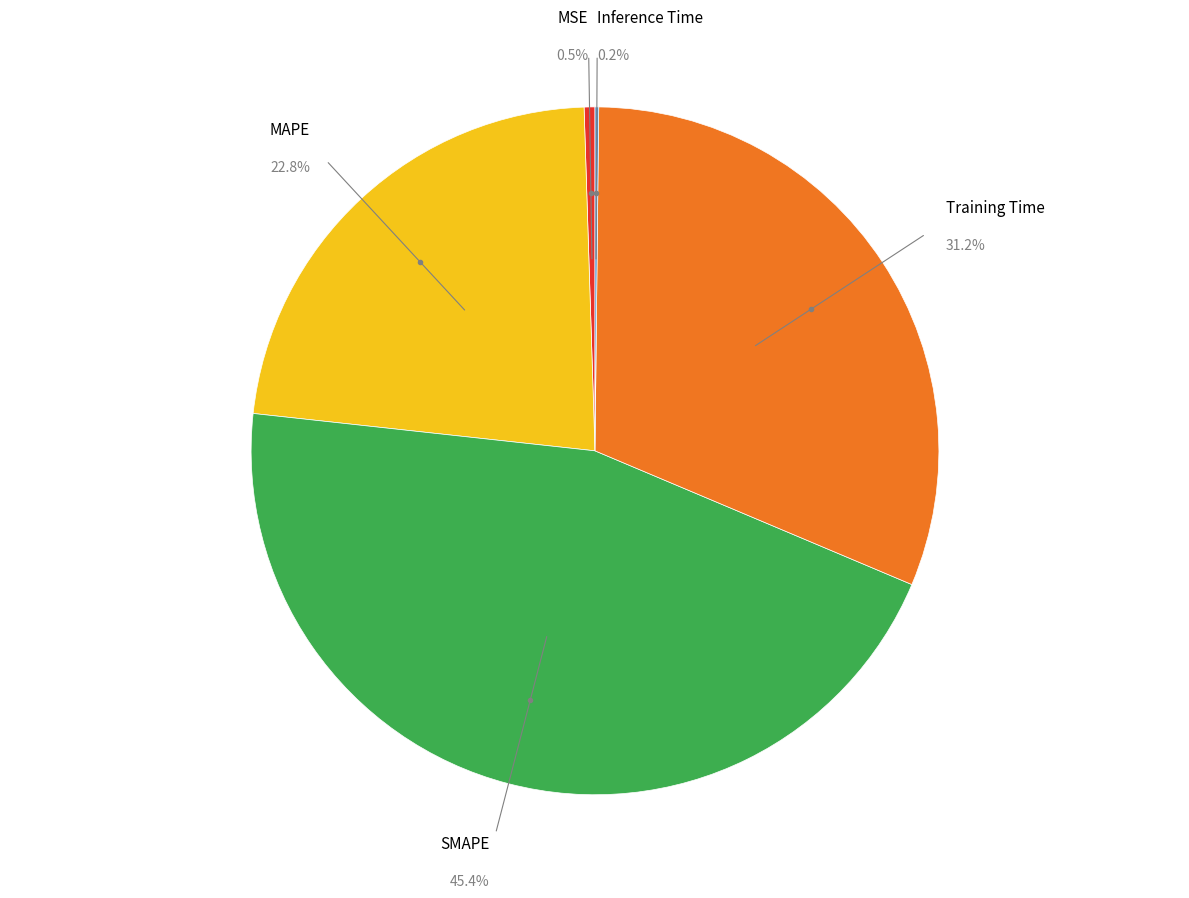

Does any single category account for the majority?

No